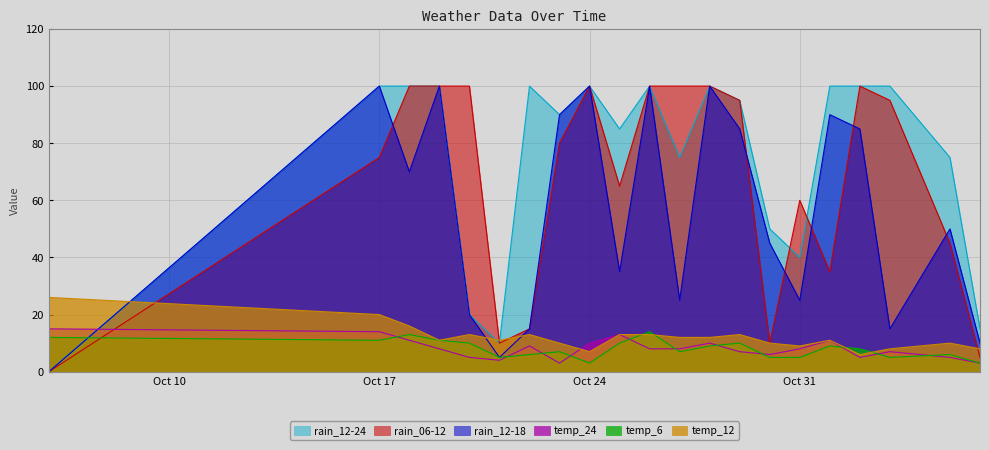

True or false: temp_6 and rain_12-18 cross at least once.

True